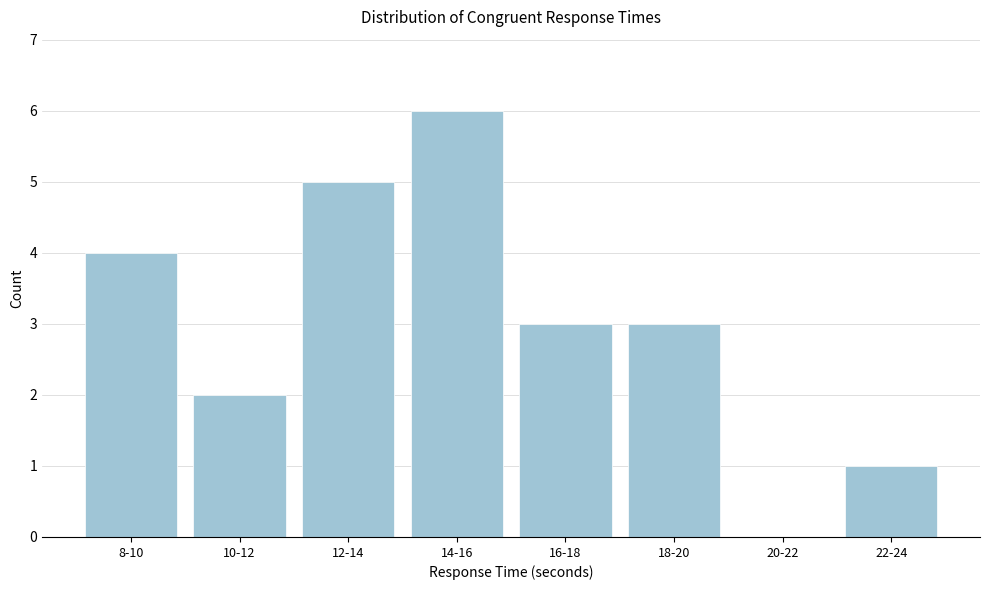

Reading right to left, list all the values displayed in this chart.

22-24=1	20-22=0	18-20=3	16-18=3	14-16=6	12-14=5	10-12=2	8-10=4